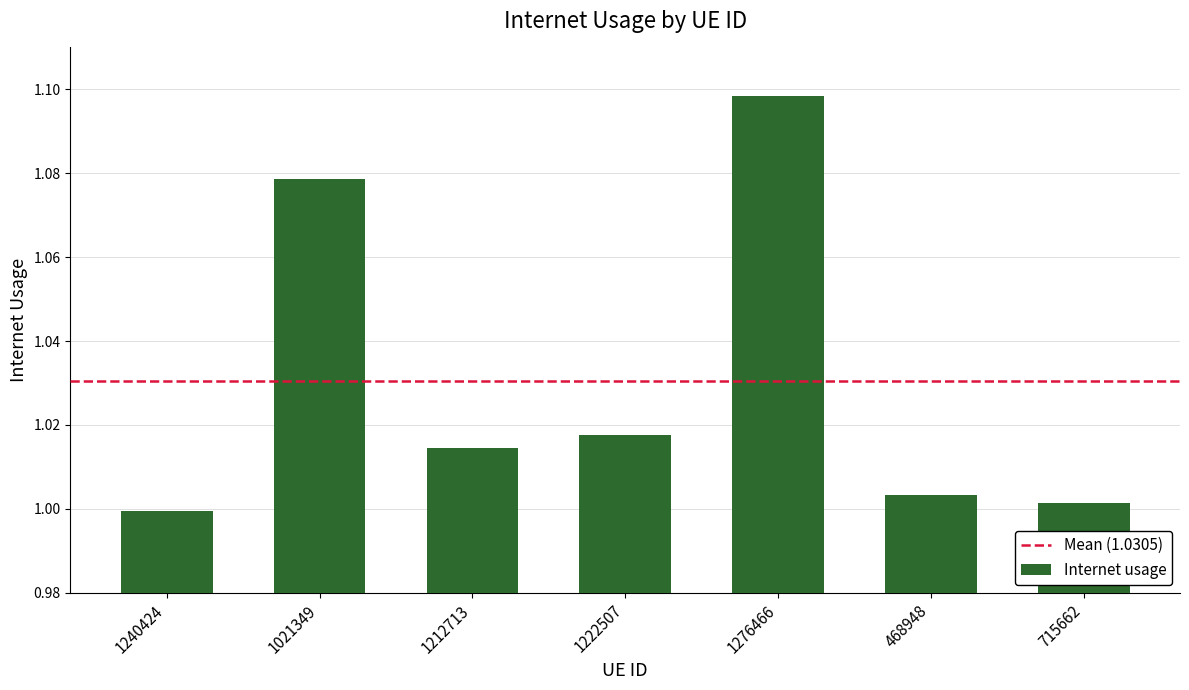

What position from the right is 468948?

2